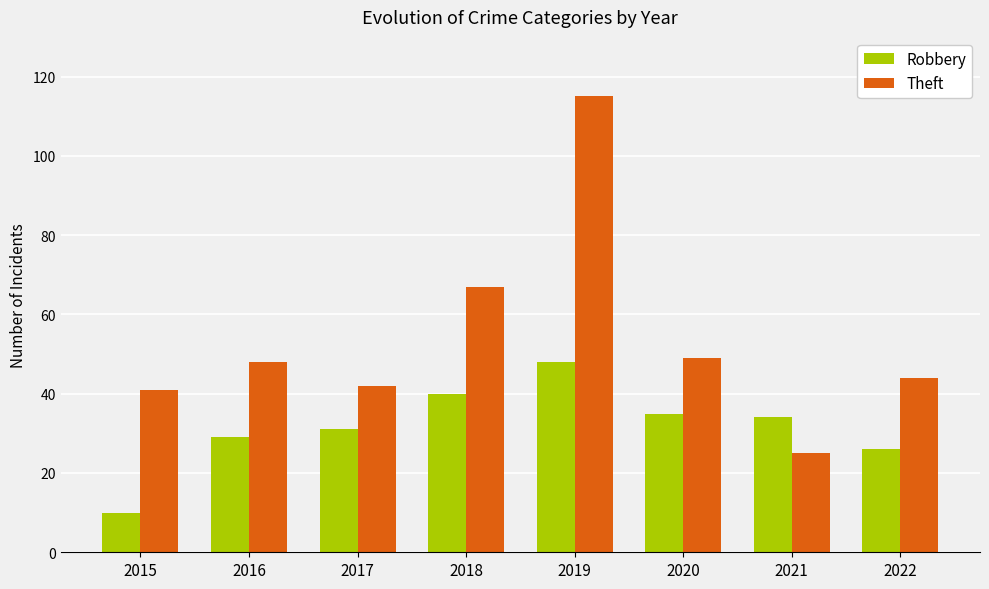

What is the total value across all series at 2019?

163